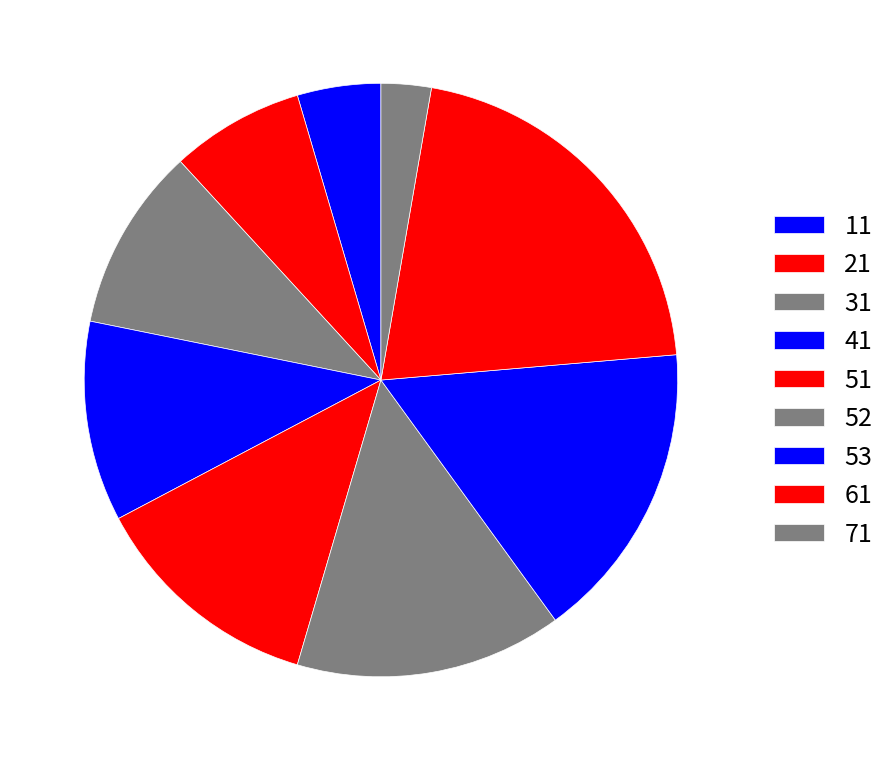

Which slice is the smallest?

71